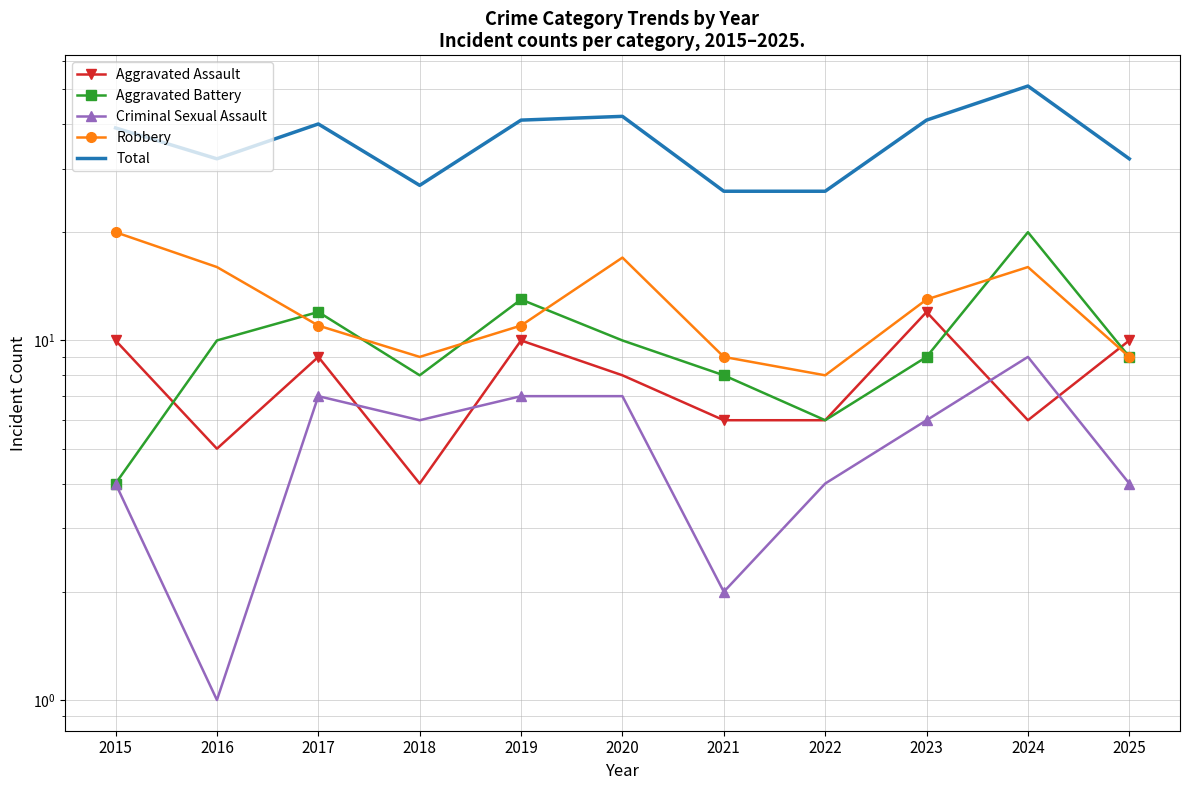

Is it true that Aggravated Battery equals 14 at 2018?

False